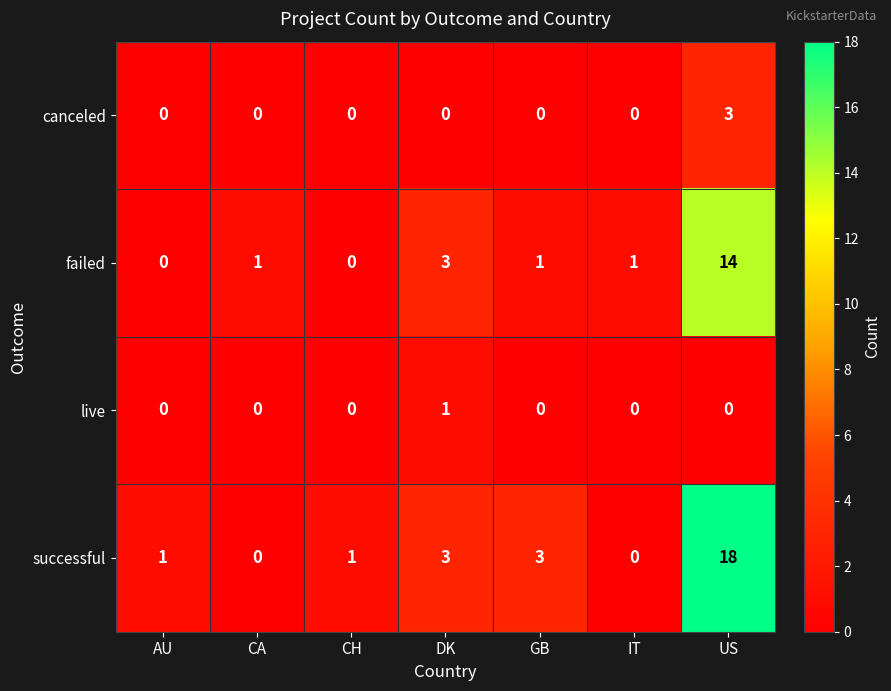

How many data points does each series have?

7